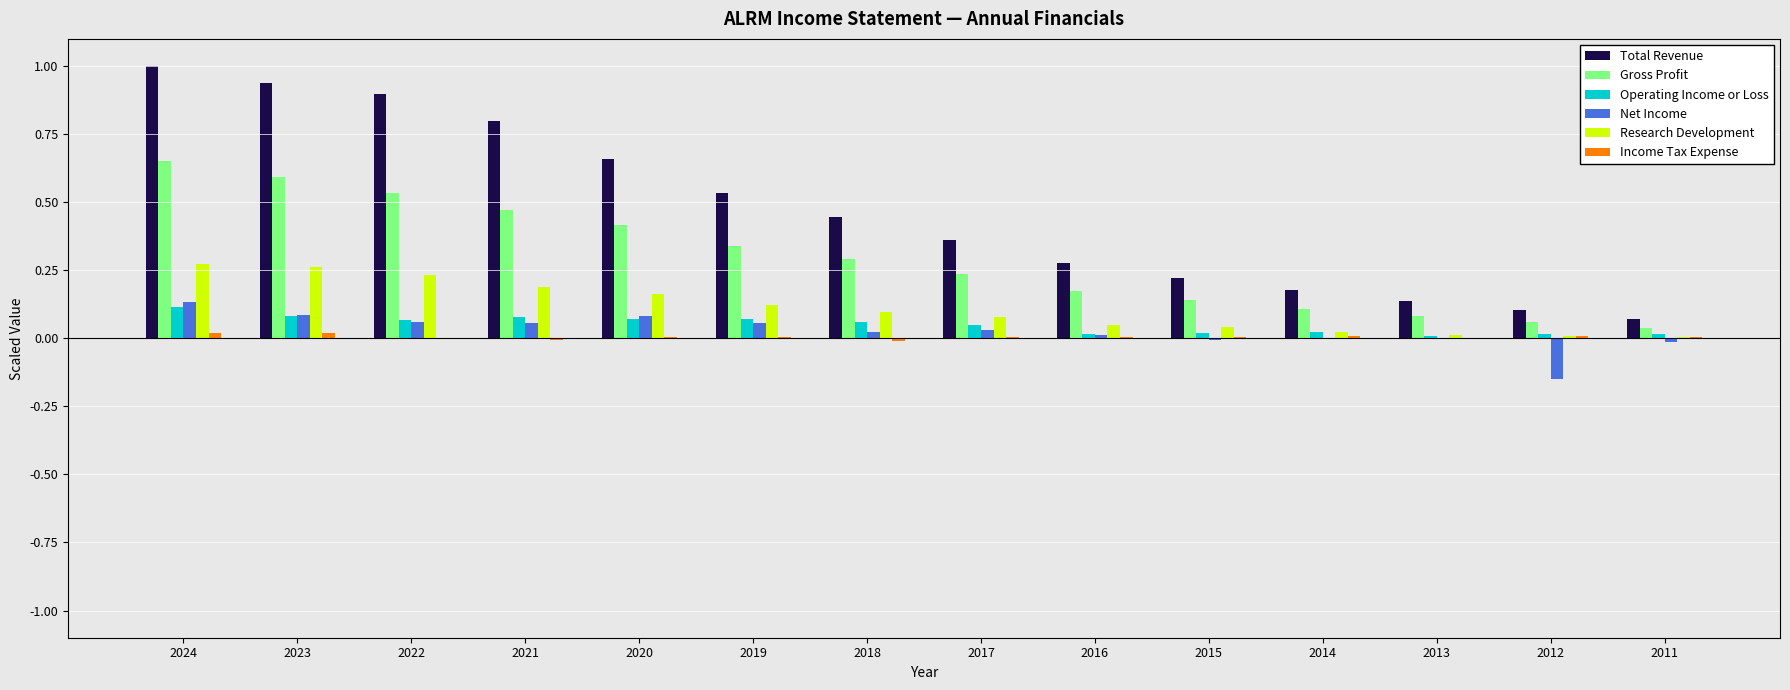

Which series changed the most between 2019 and 2012?

Total Revenue